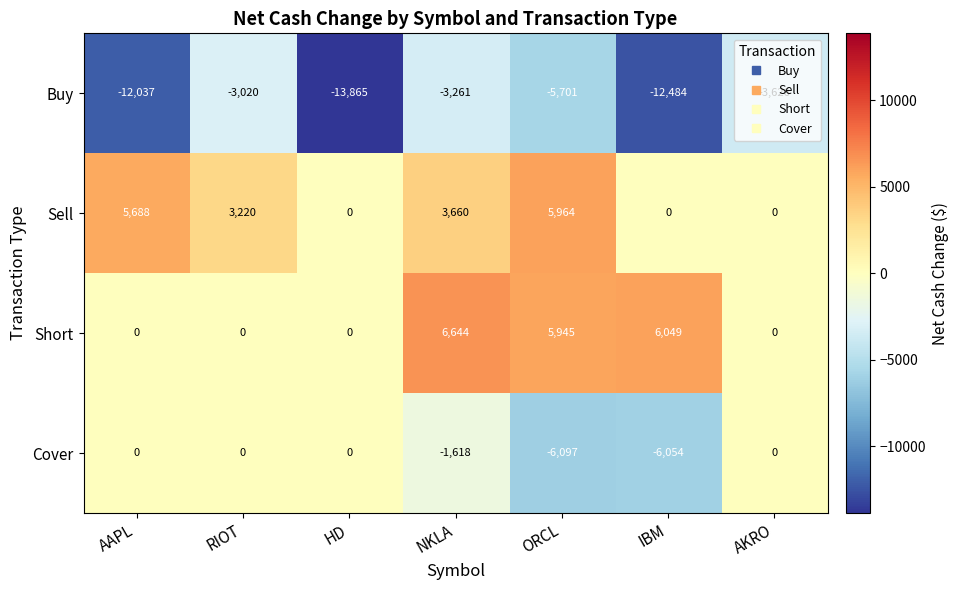

What is the difference between the Short values at HD and IBM?

6049